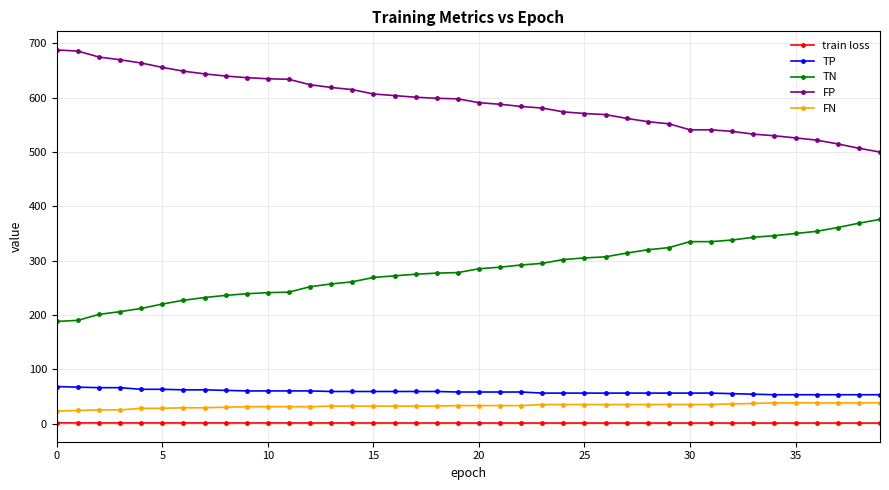

What are all the series names shown in the legend?

train loss, TP, TN, FP, FN